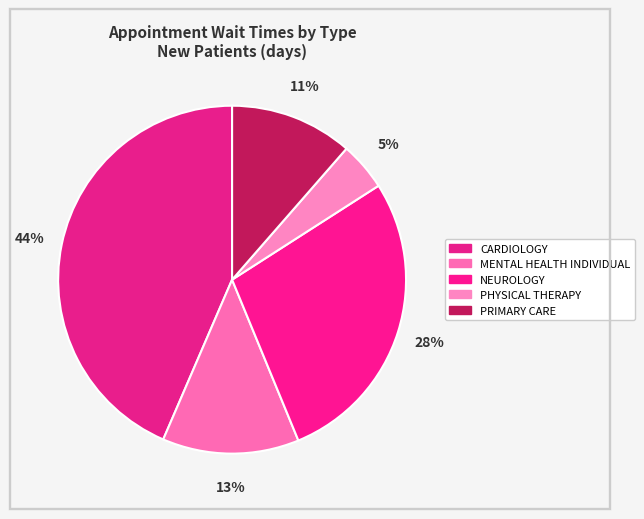

Which slice is the smallest?

PHYSICAL THERAPY